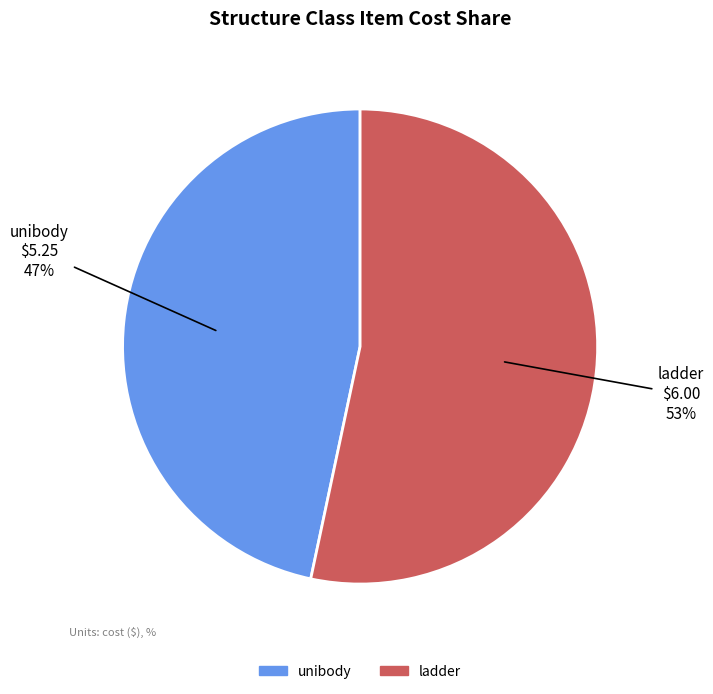

Which slice is the largest?

ladder